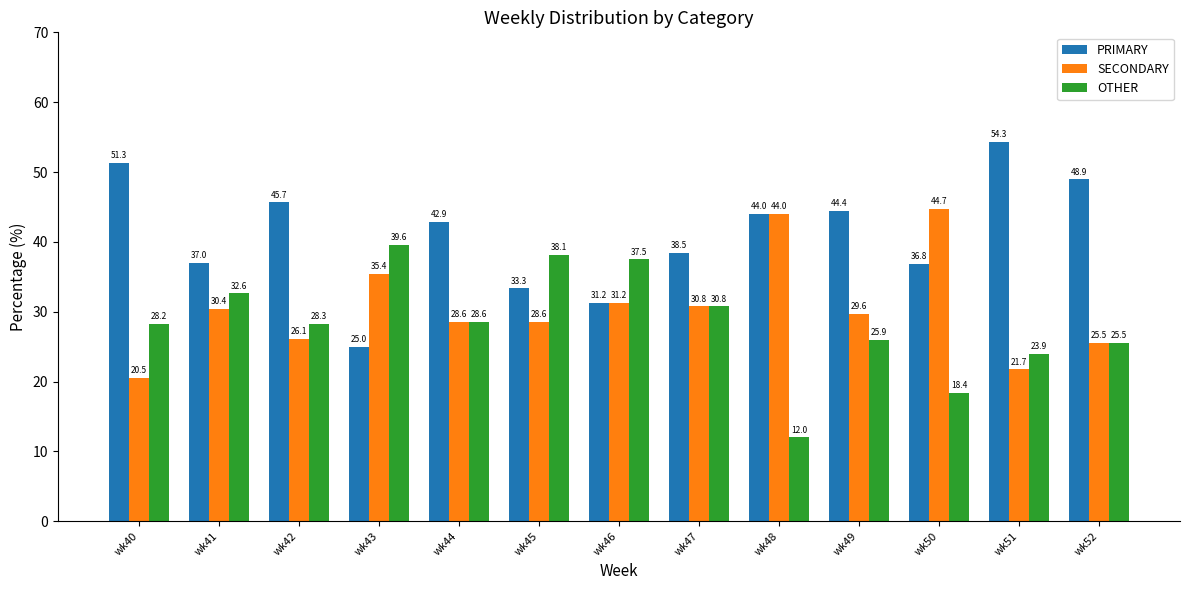

The value of SECONDARY at wk41 is 30.4. True or false?

True